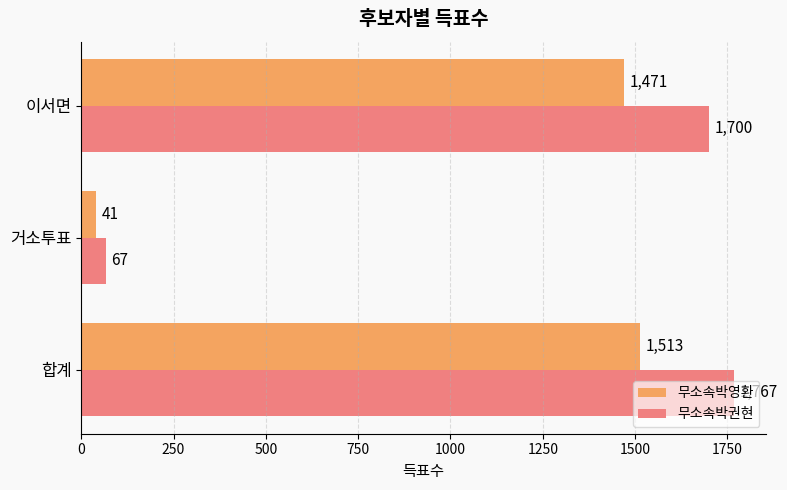

Is it true that 무소속박권현 equals 1767 at 합계?

True